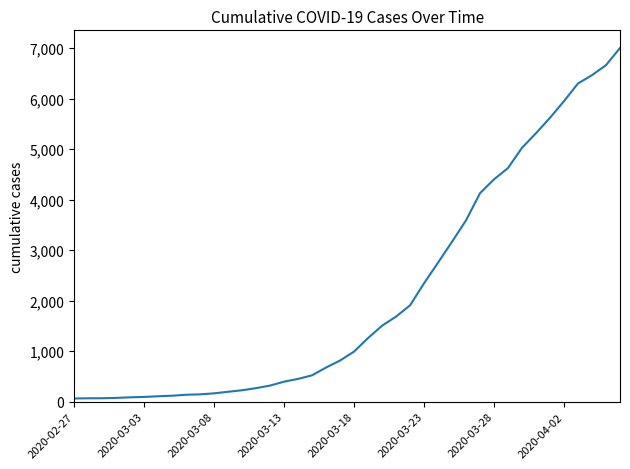

What is the average value?

2144